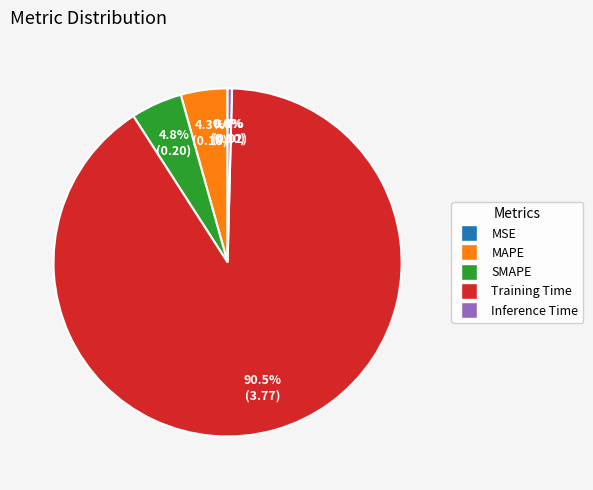

How much of the chart is everything except Inference Time?

99.6%